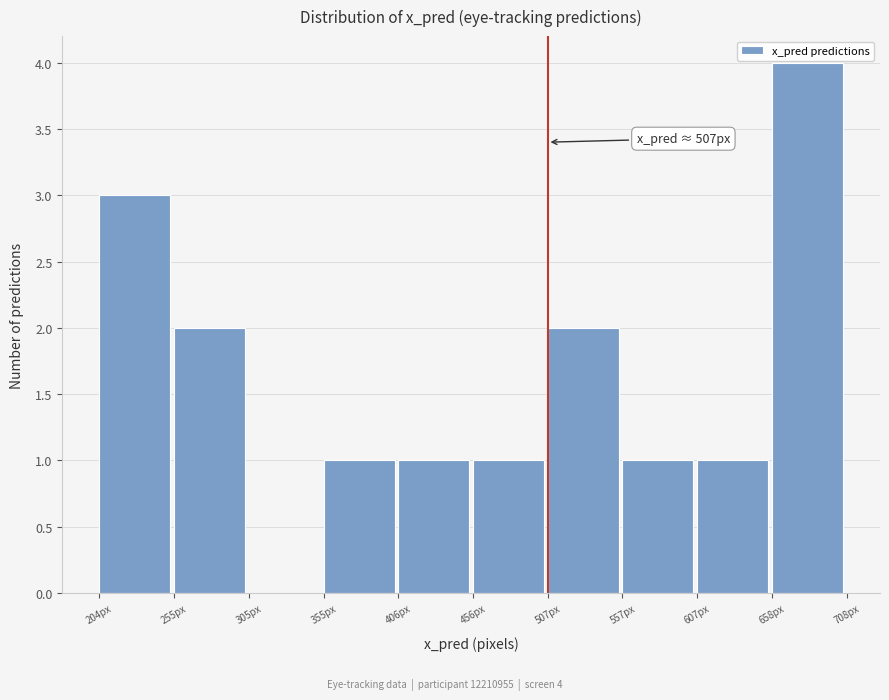

Which range on the x-axis has the tallest bar?

660 to 710